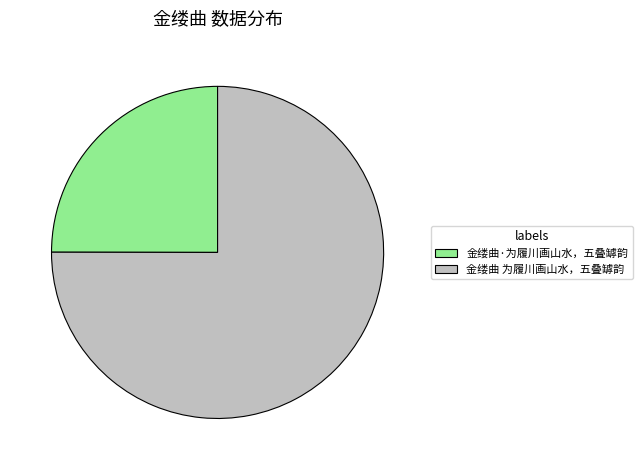

What is the smallest slice in the pie chart?

金缕曲·为履川画山水，五叠罅韵